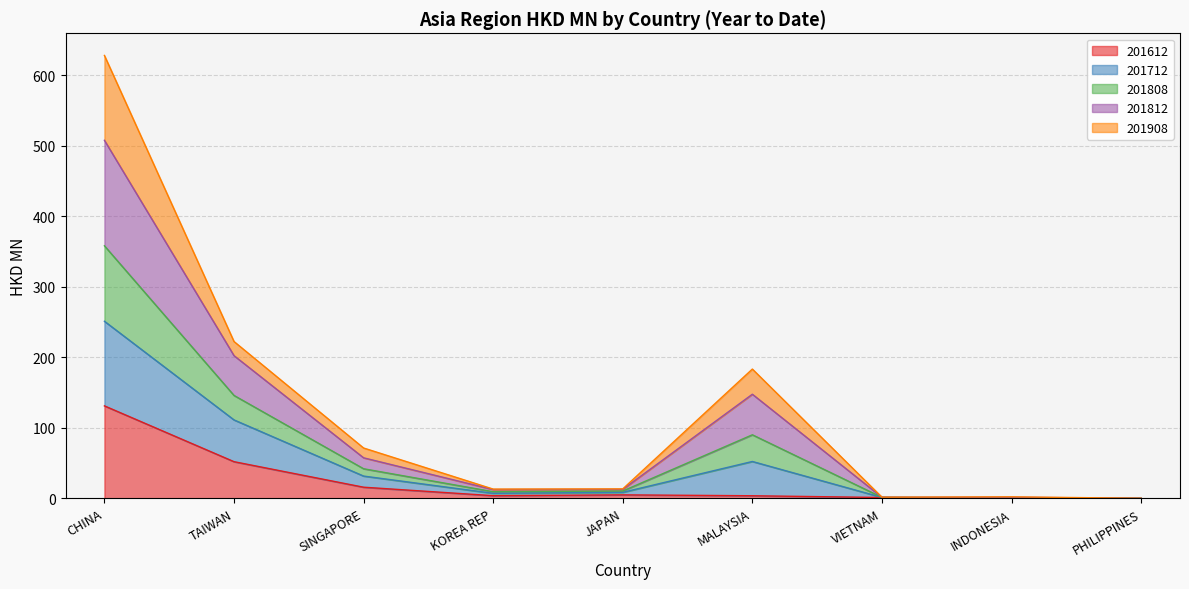

True or false: 201808 and 201812 cross at least once.

False